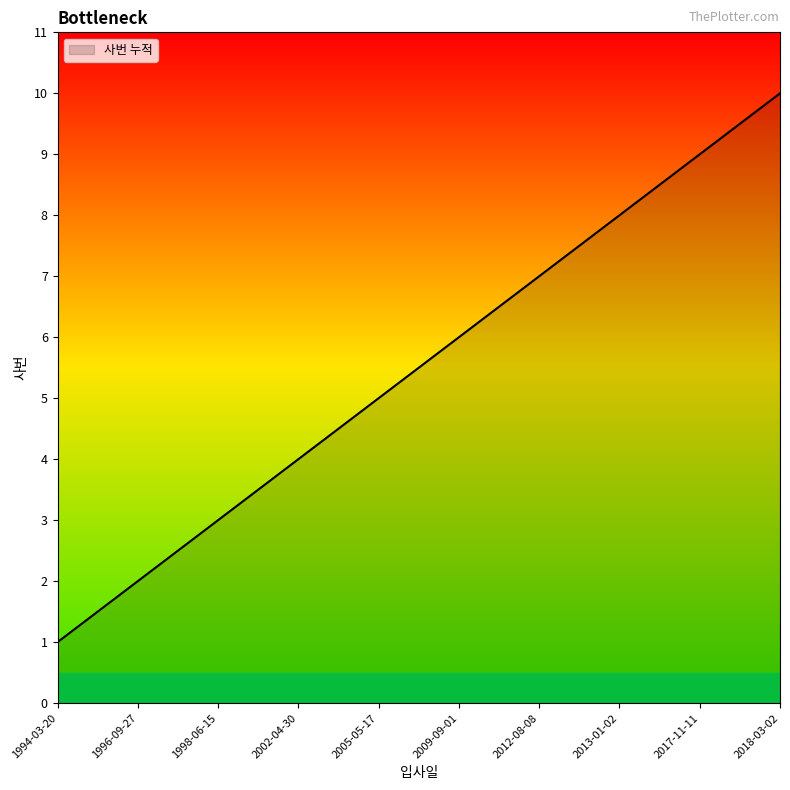

Rank the categories by value from highest to lowest.

2018-03-02, 2017-11-11, 2013-01-02, 2012-08-08, 2009-09-01, 2005-05-17, 2002-04-30, 1998-06-15, 1996-09-27, 1994-03-20